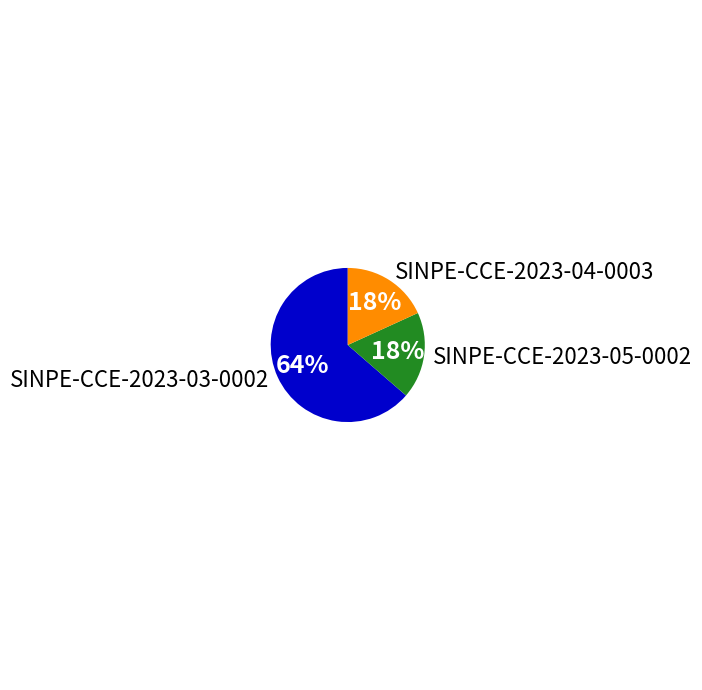

To the nearest percent, what is the combined percentage of SINPE-CCE-2023-03-0002 and SINPE-CCE-2023-04-0003?

82%